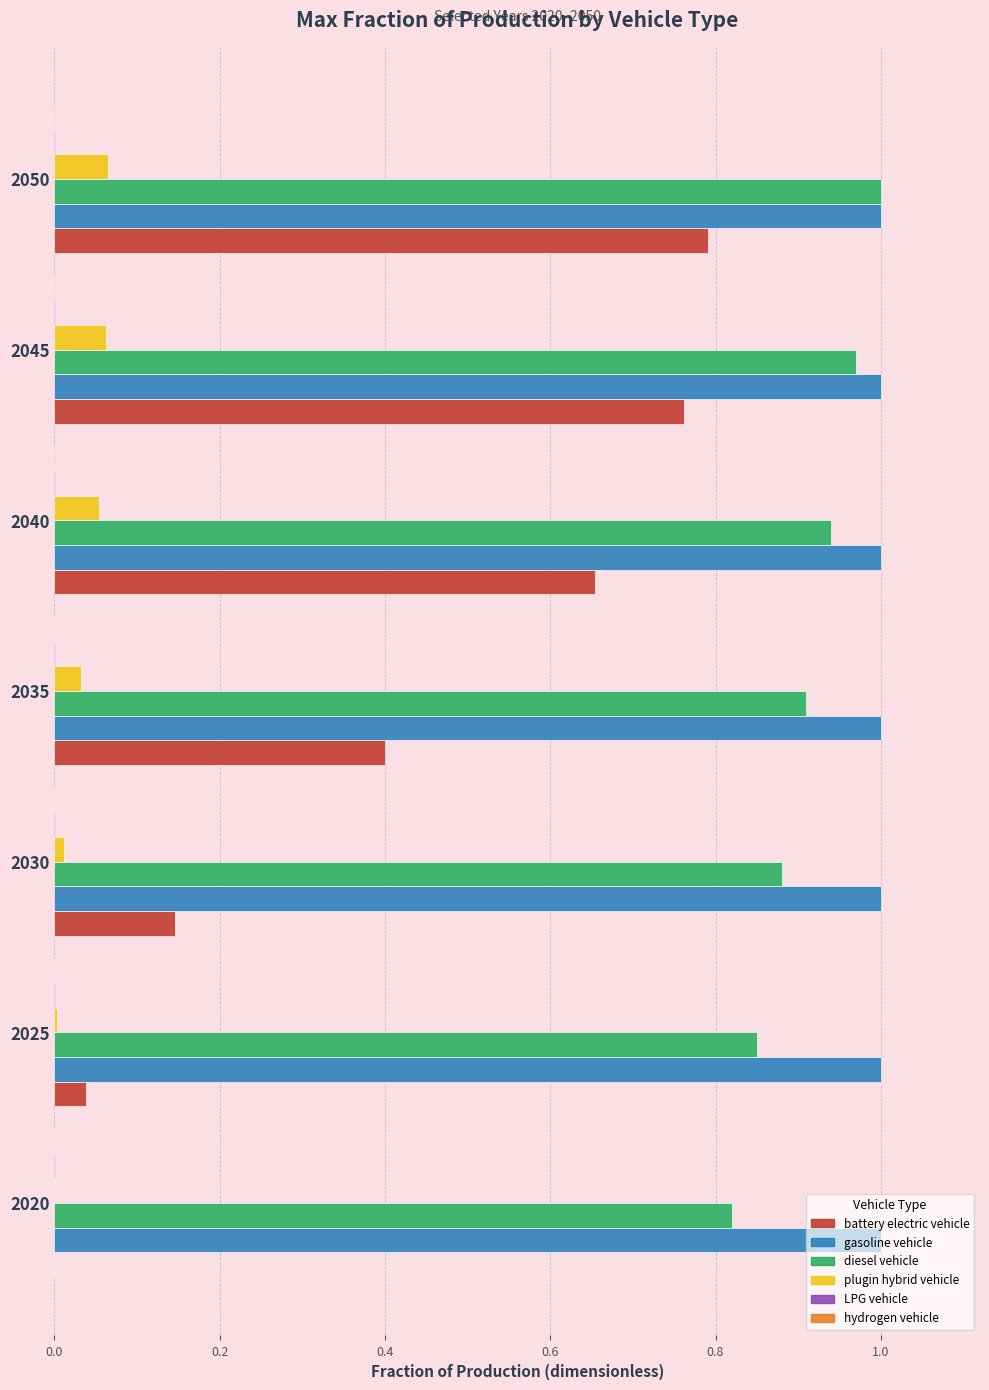

Is the value of diesel vehicle at 2020 greater than the value of plugin hybrid vehicle at 2020?

Yes